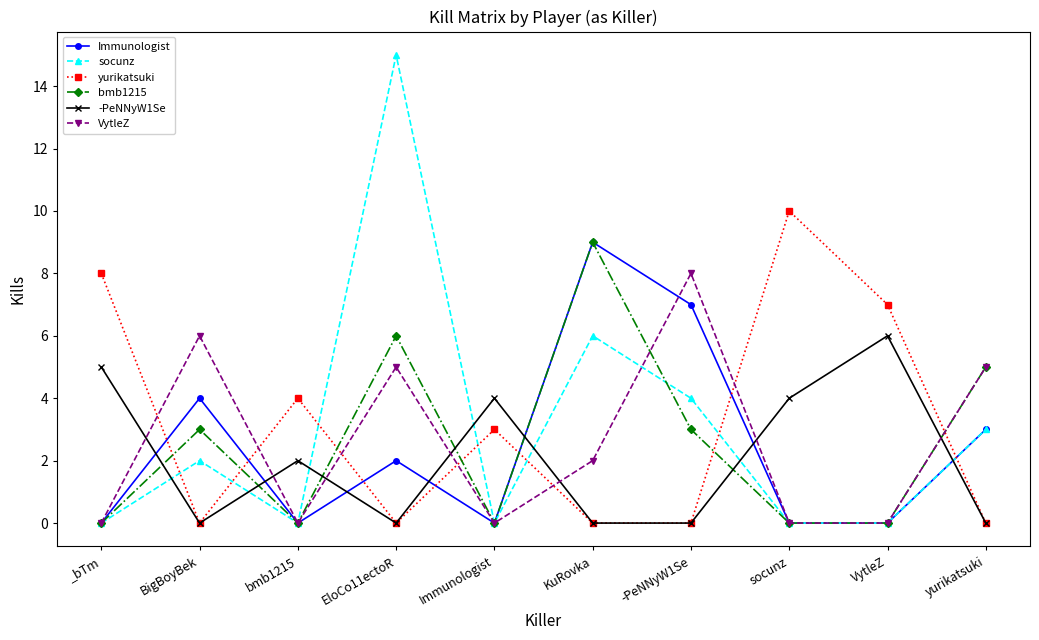

What is the total value across all series at _bTm?

13